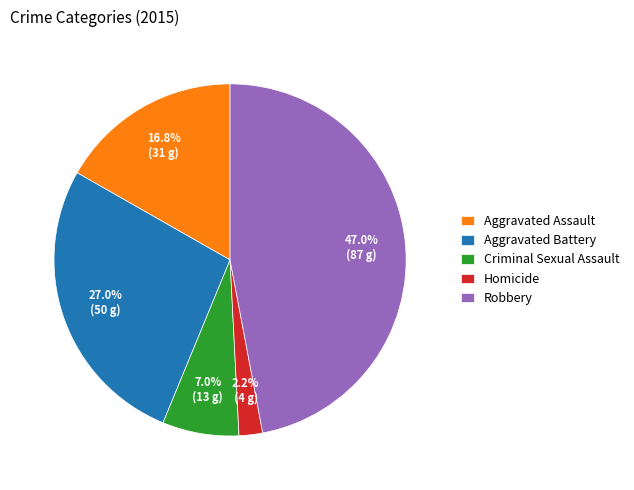

To the nearest percent, what percentage of the pie is Criminal Sexual Assault?

7%